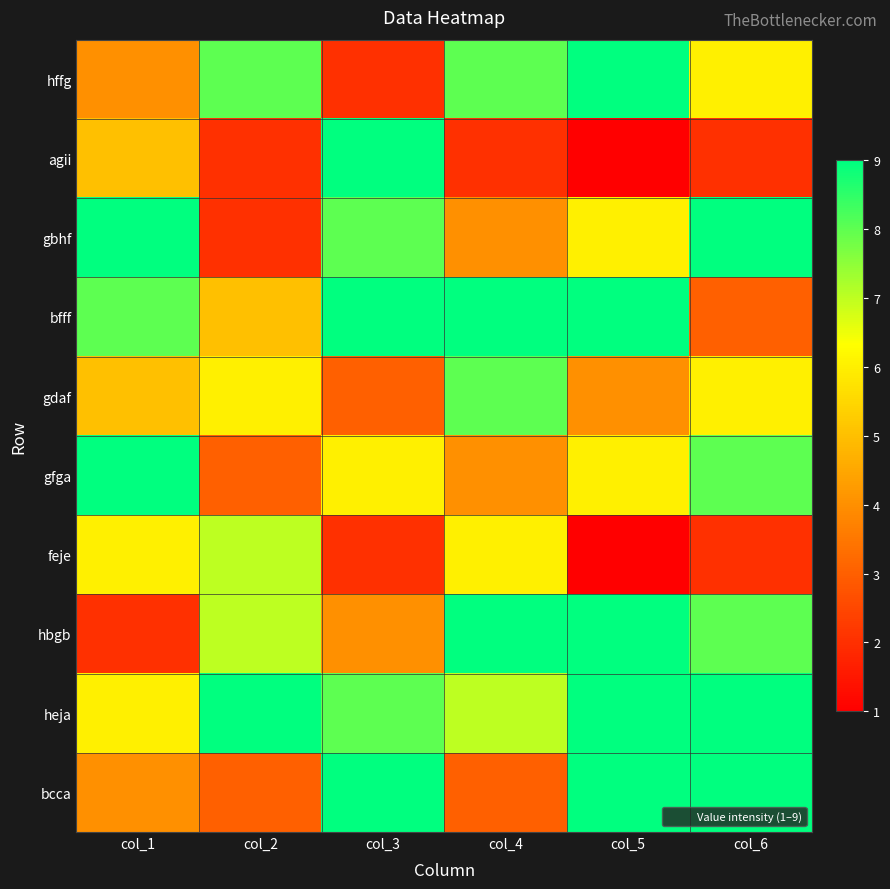

Between col_1 and col_5, which series saw the biggest shift?

hbgb